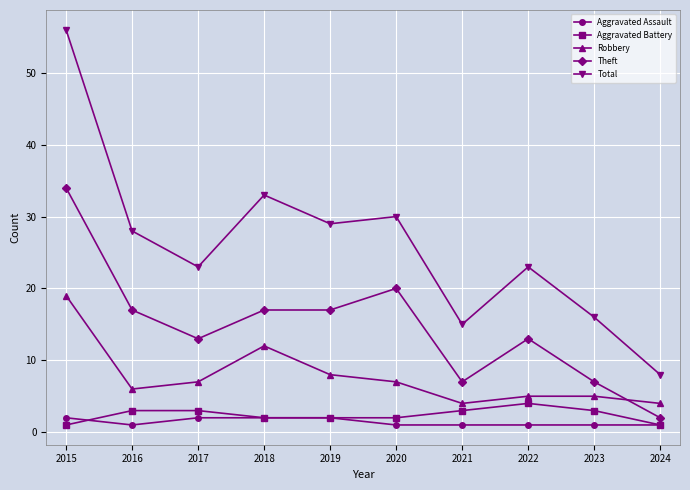

How many data points does each series have?

10